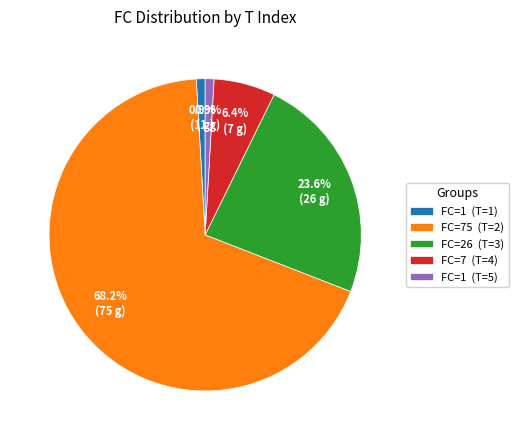

Between FC=26 (T=3) and FC=7 (T=4), which is larger?

FC=26 (T=3)